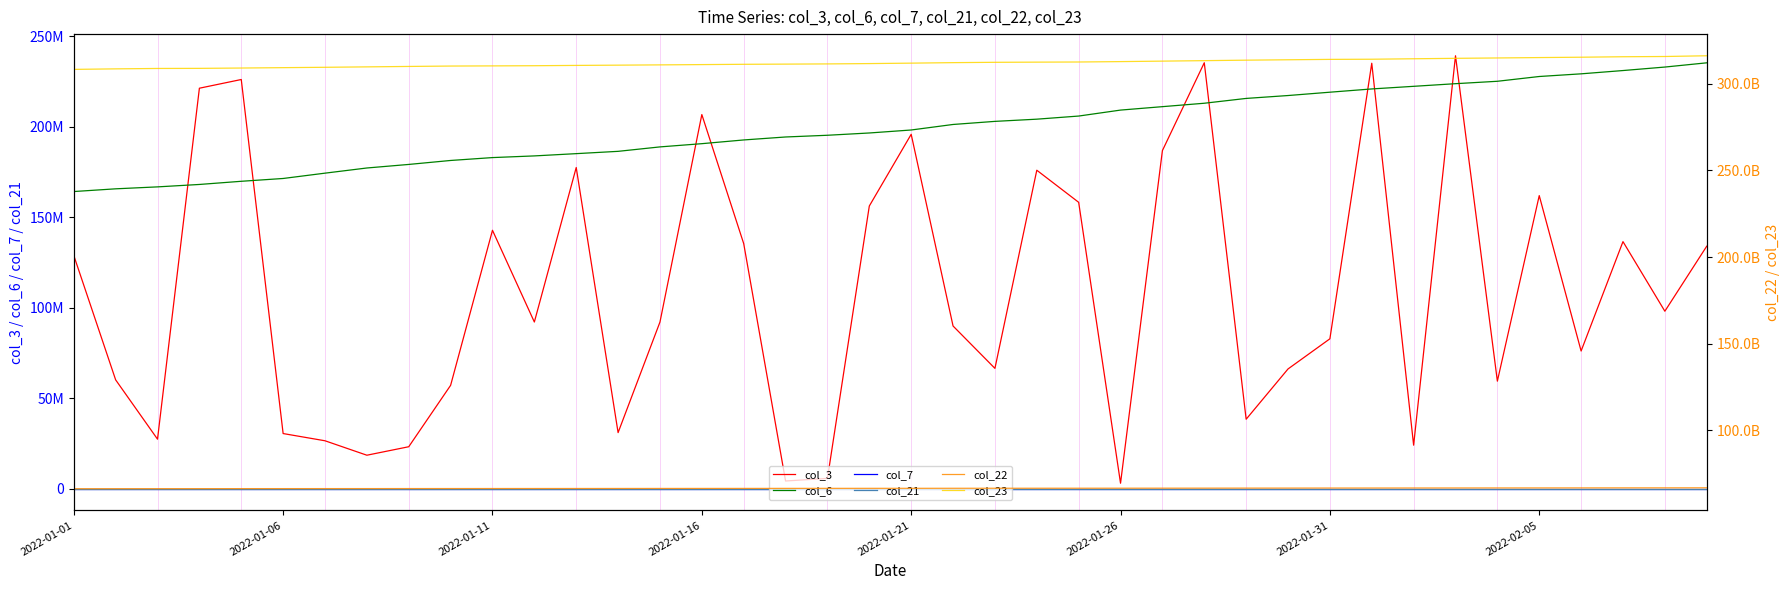

Which has a higher value, 27 or 12?

27